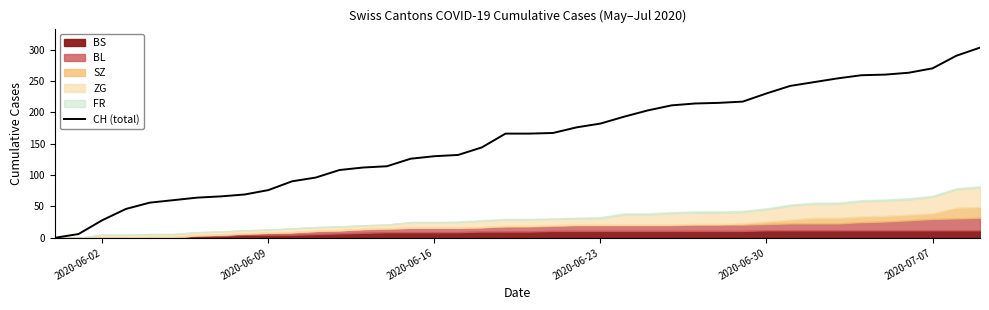

The value at 2020-06-30 is 310. True or false?

False